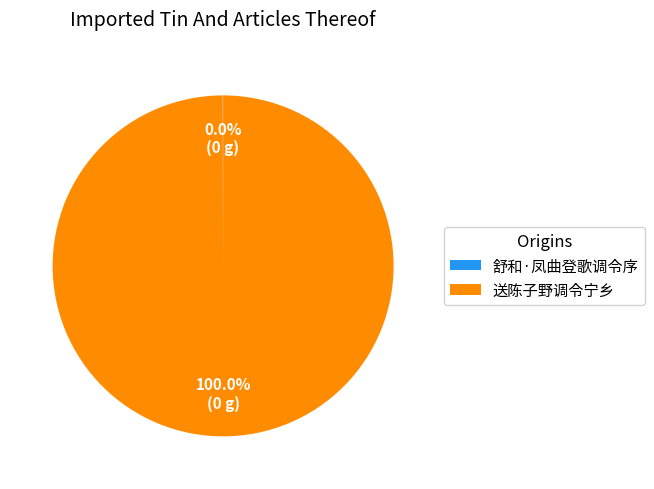

Is 送陈子野调令宁乡 the majority of the pie?

Yes